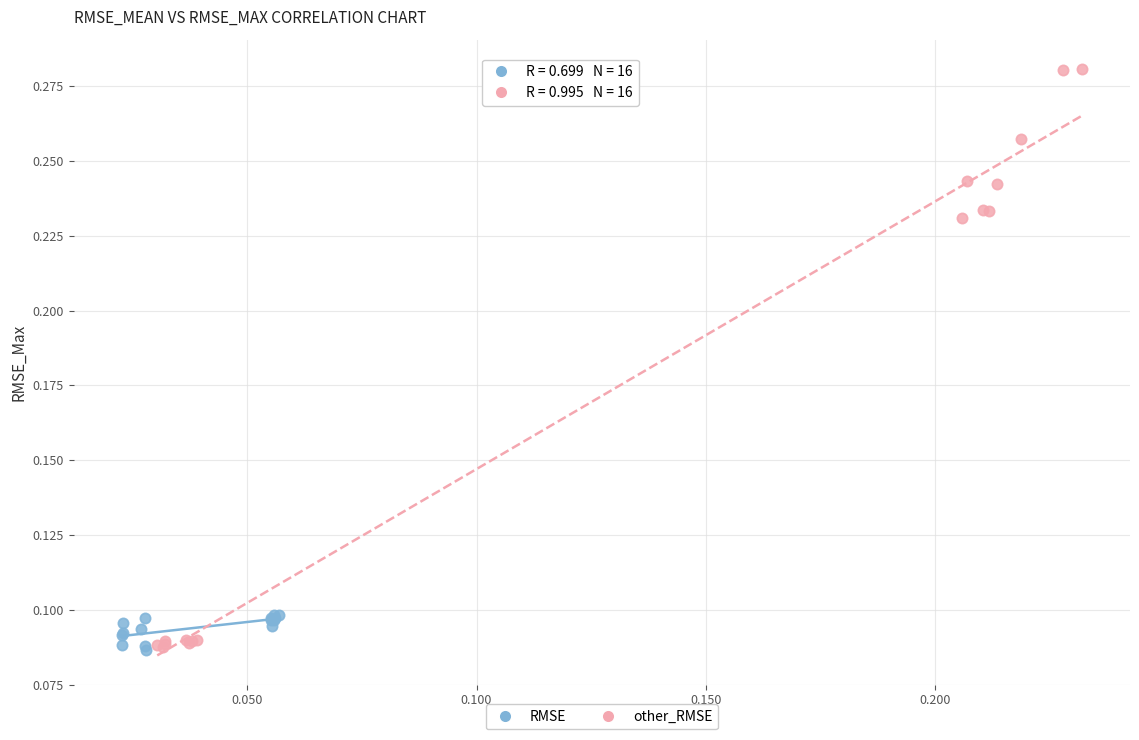

Which series has the largest Y range (max minus min)?

other_RMSE